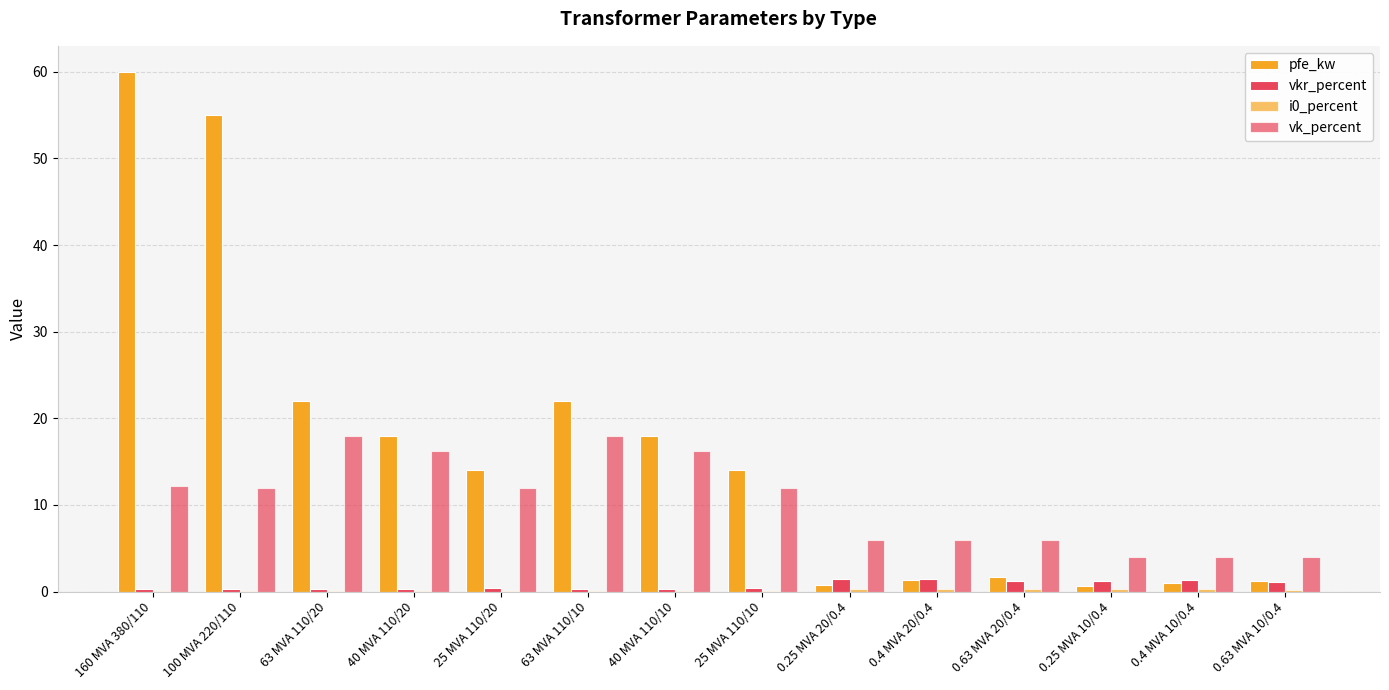

The vkr_percent series shows 1.1 at 0.63 MVA 10/0.4. True or false?

True